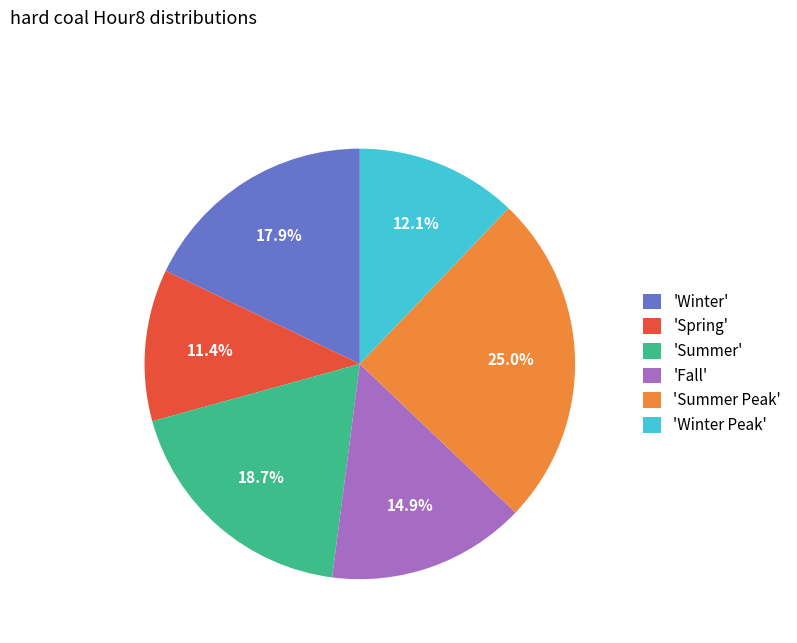

To the nearest percent, what is the average slice percentage?

17%